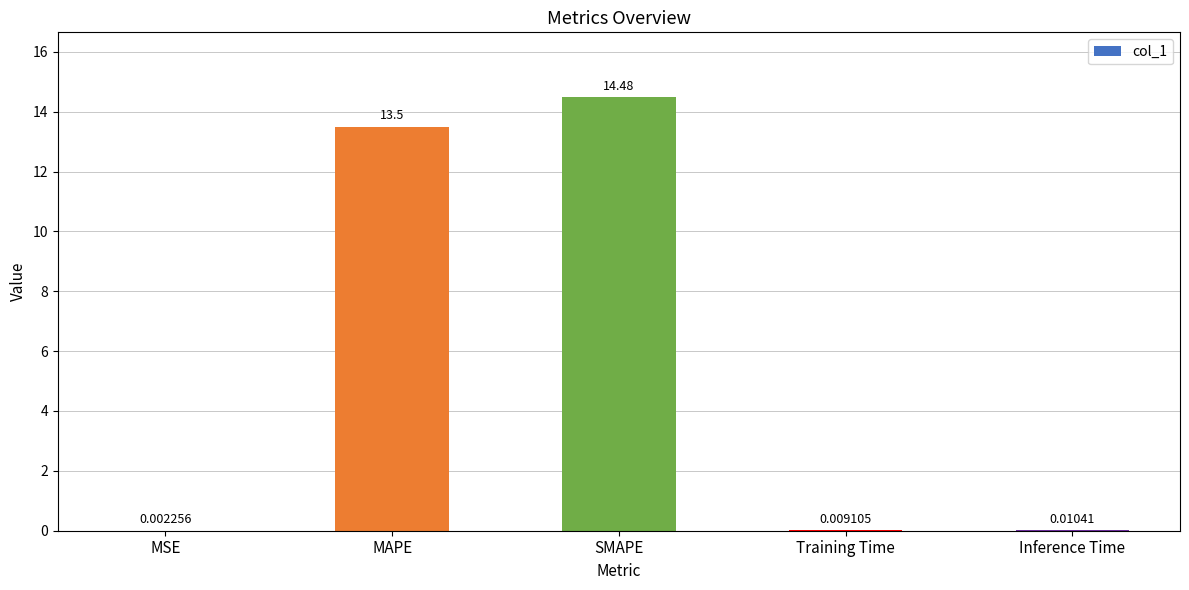

Which label corresponds to the largest value in the chart?

SMAPE